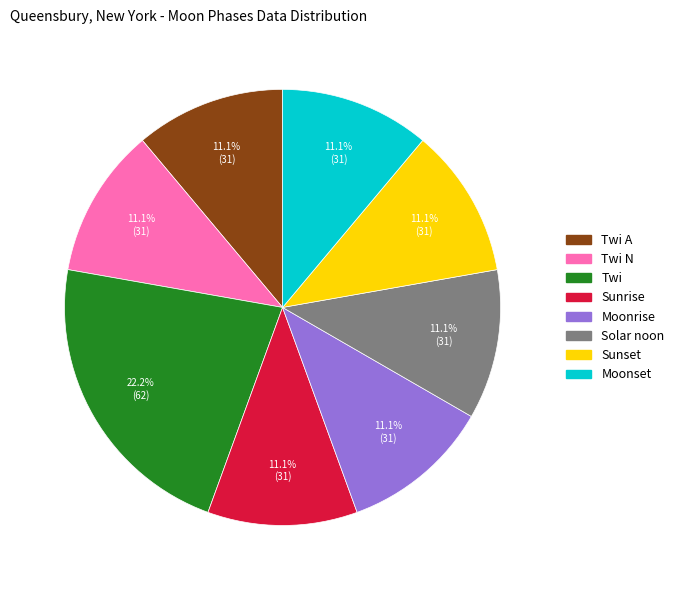

What percentage do Twi N and Solar noon together represent?

22.2%